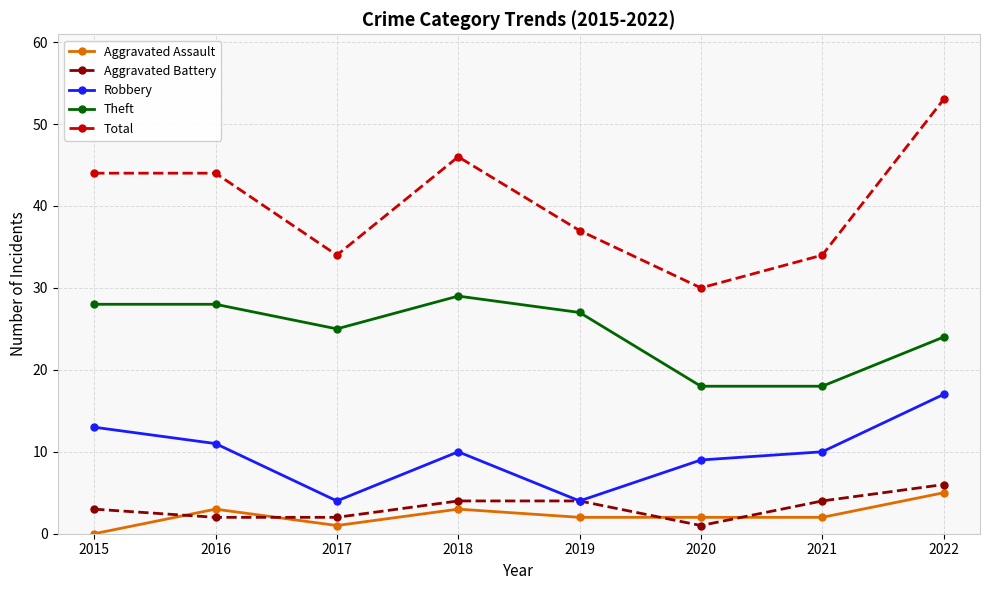

What is the sum of all Total values?

322